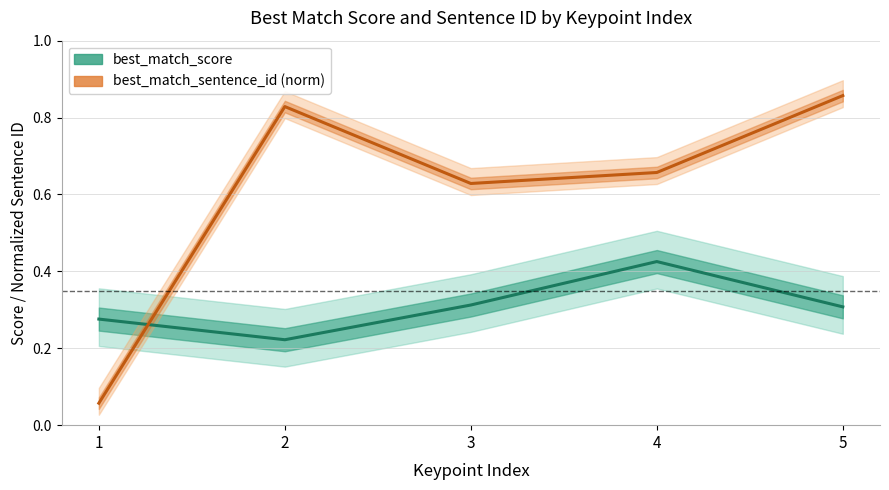

At which category does best_match_sentence_id (norm) reach its first local valley?

3